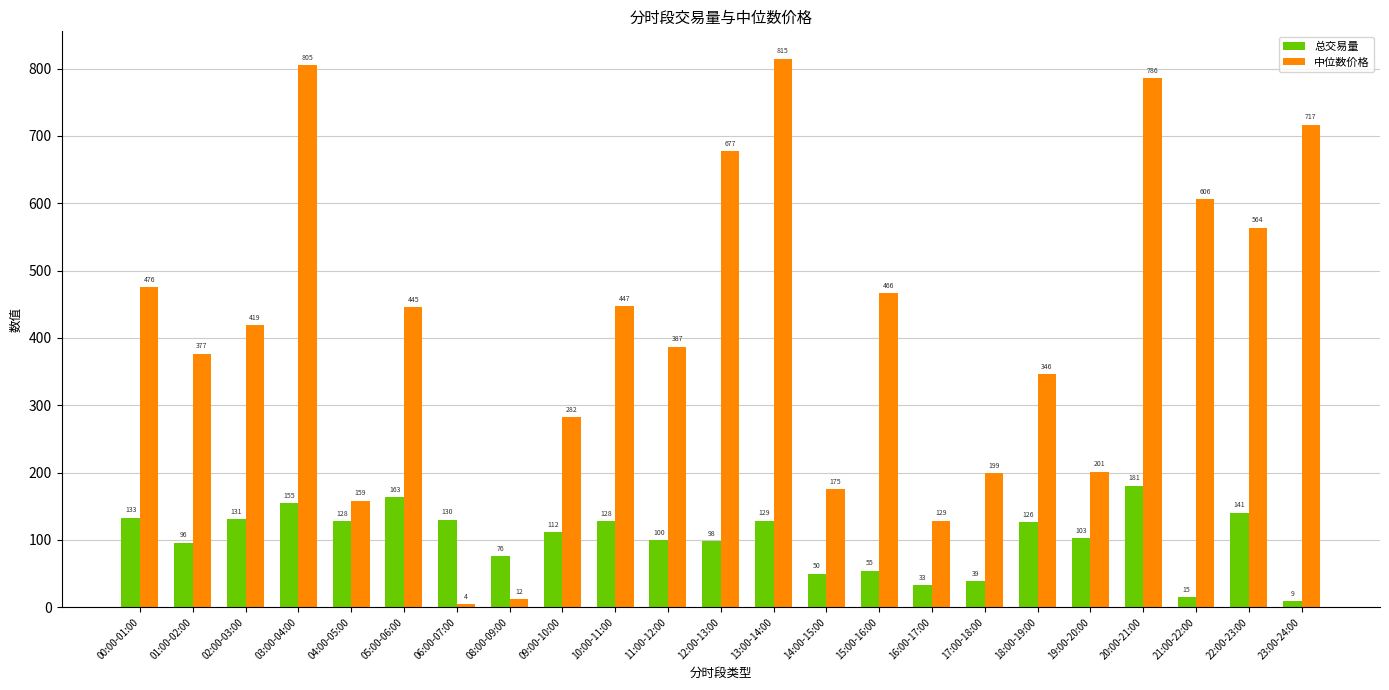

What is the average value of the 总交易量 series?

101.3